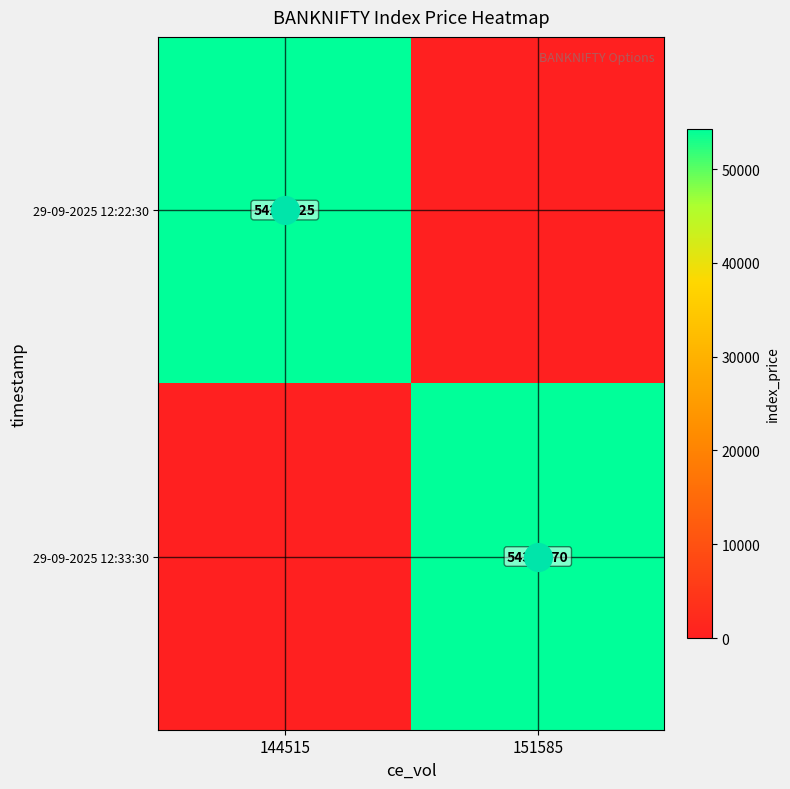

What is the difference between the 29-09-2025 12:33:30 values at 144515 and 151585?

54318.7